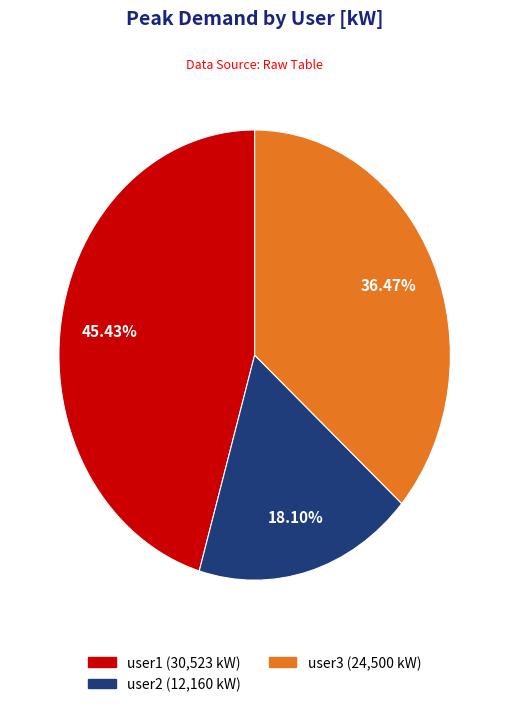

What is the largest slice in the pie chart?

user1